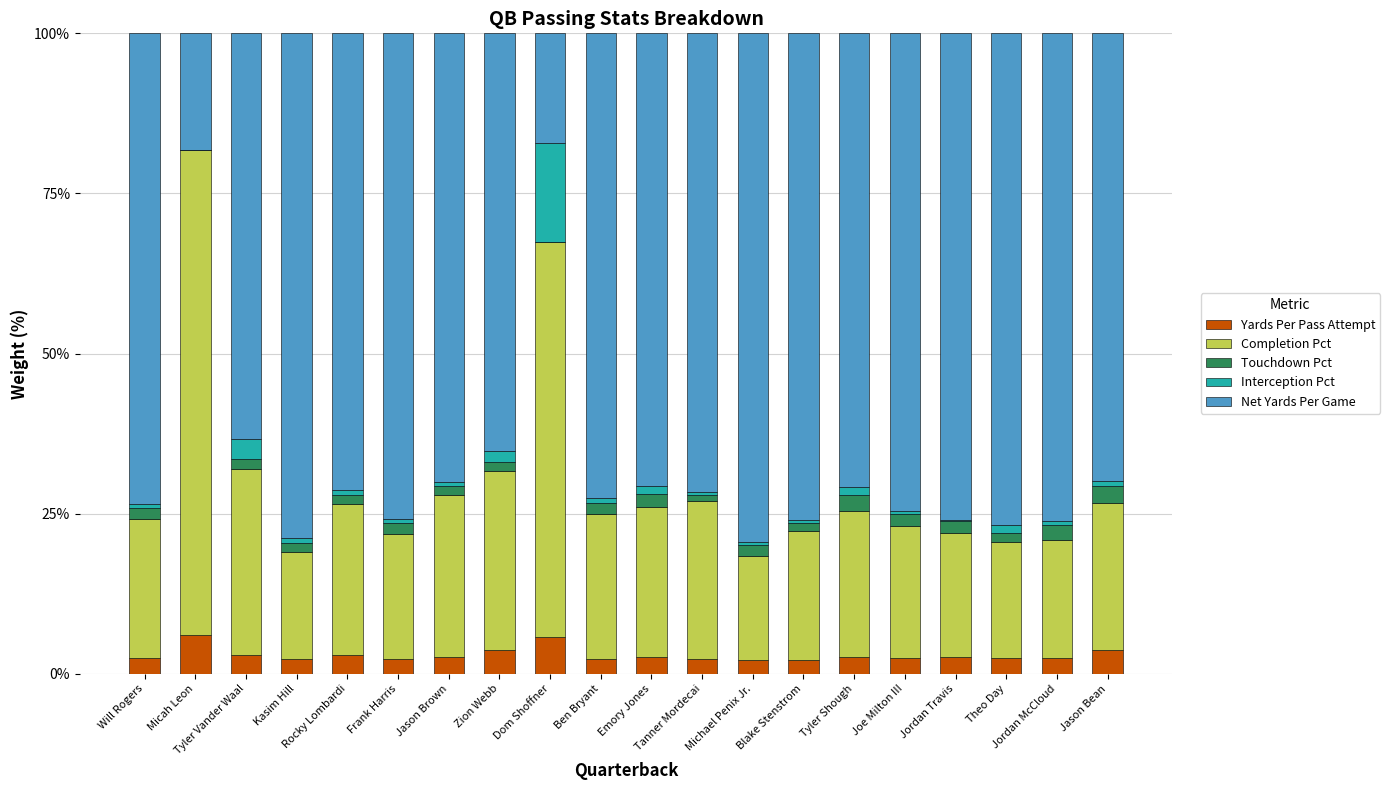

What is the highest value of the Yards Per Pass Attempt series?

6.1